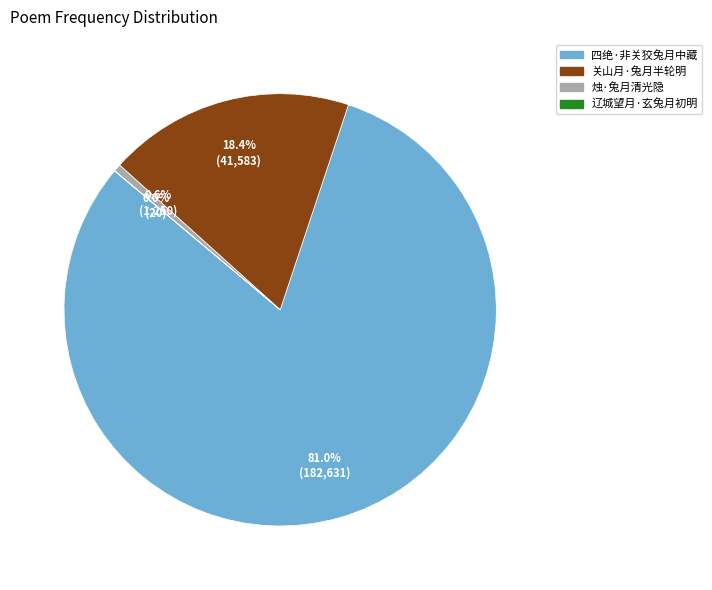

What portion of the pie excludes 关山月·兔月半轮明?

81.6%